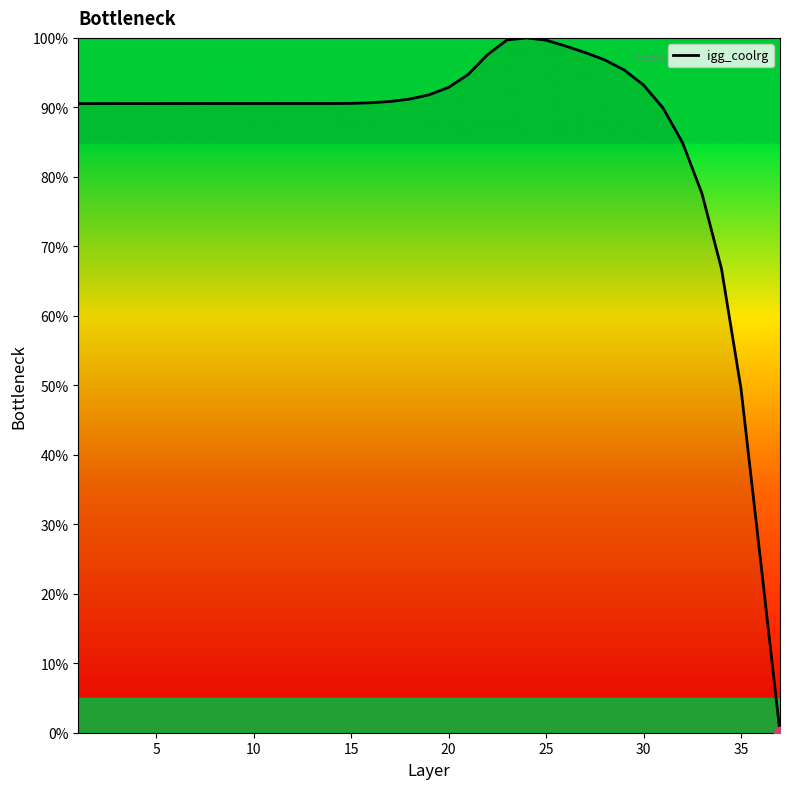

What is the greatest value displayed?

100.0